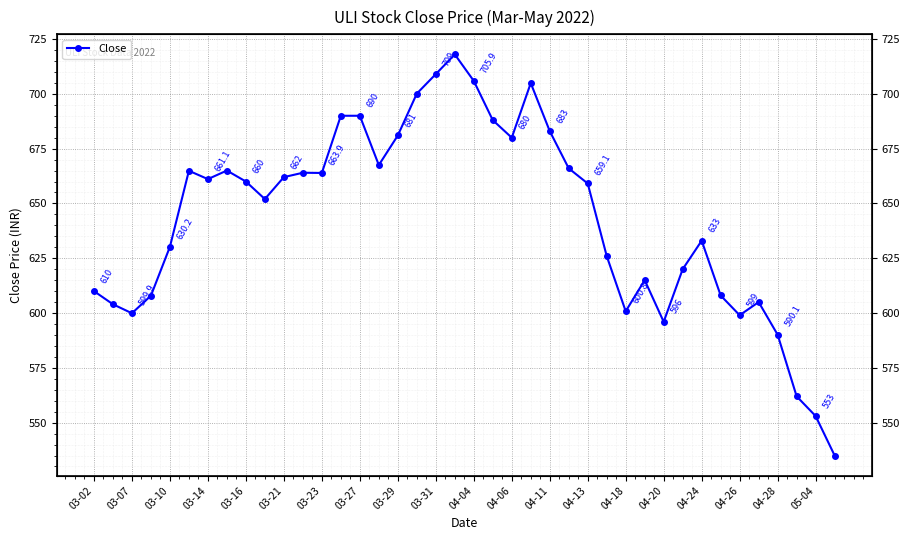

How many points are higher than both their immediate neighbors (excluding endpoints)?

8